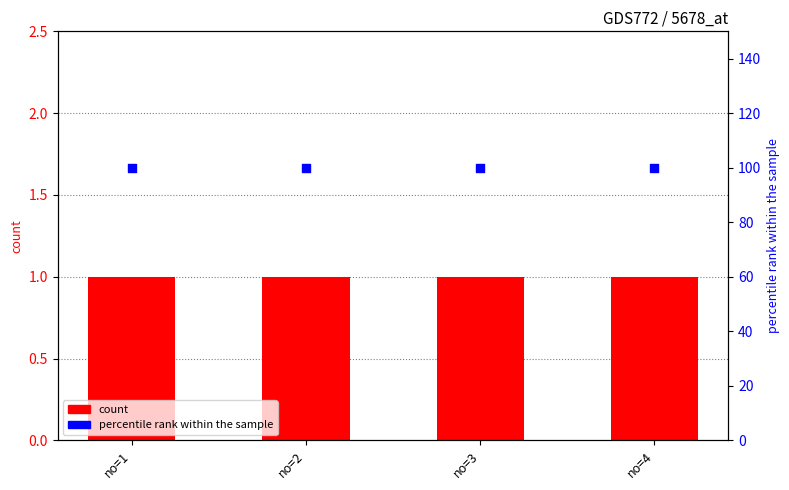

At which category is the sum across all series the highest?

no=1